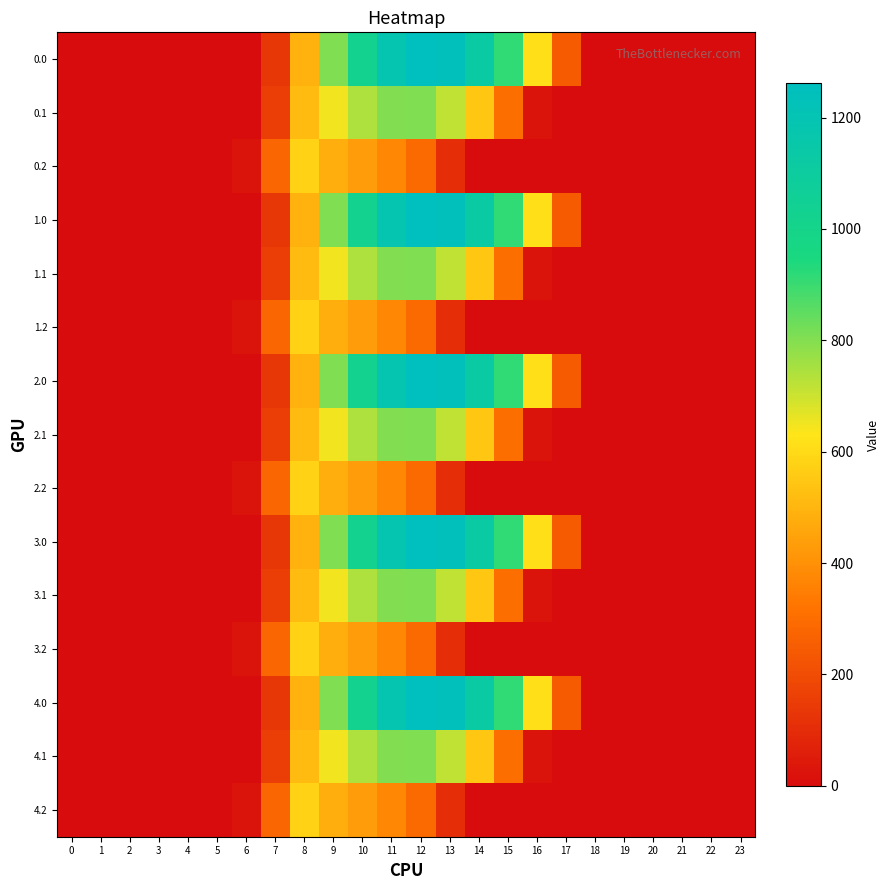

At which category is the sum across all series the highest?

11